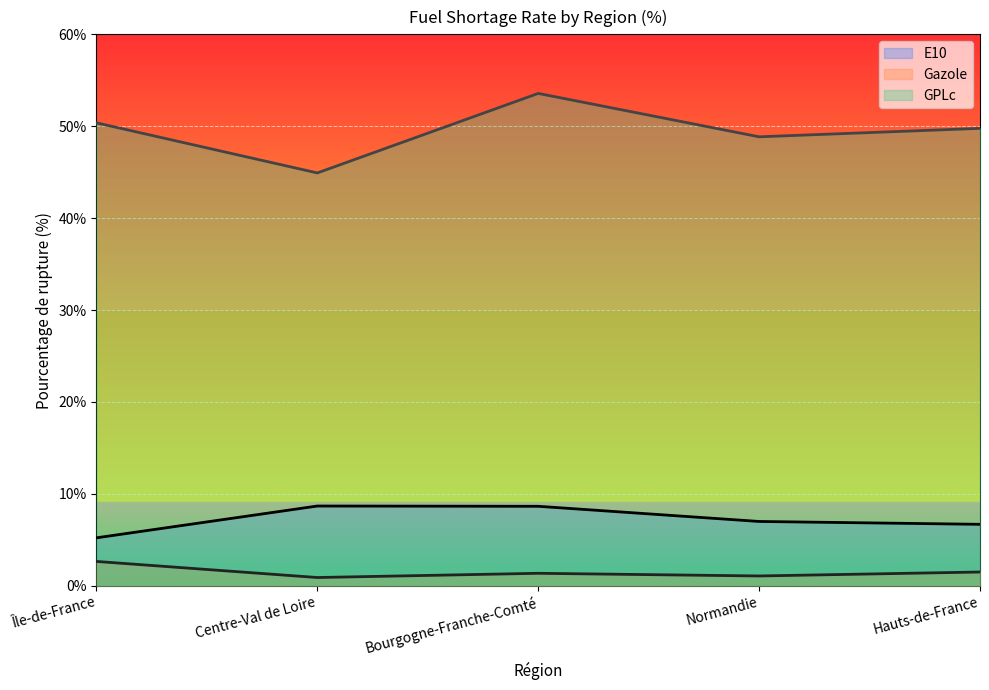

What is the sum of the Gazole values at Centre-Val de Loire and Bourgogne-Franche-Comté?

2.3